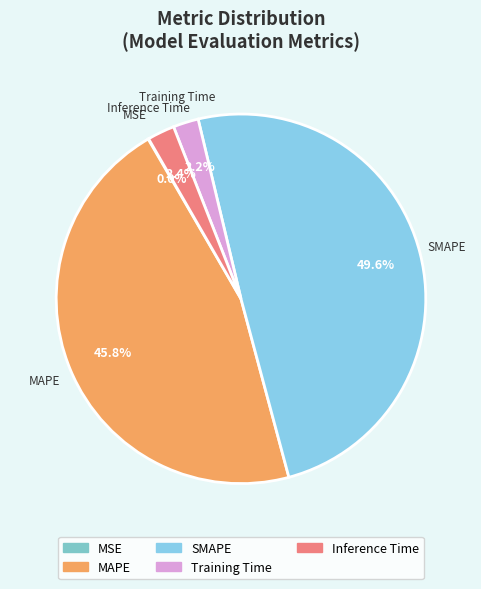

Does SMAPE represent more than half of the total?

No